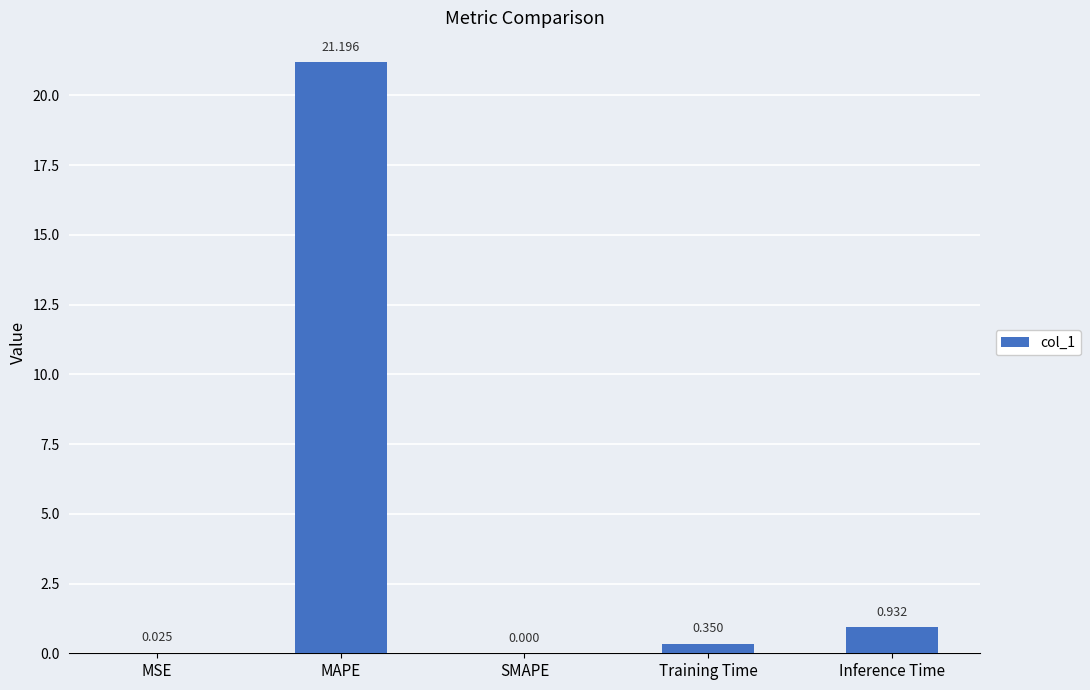

At which category does the chart reach its peak across all series?

MAPE